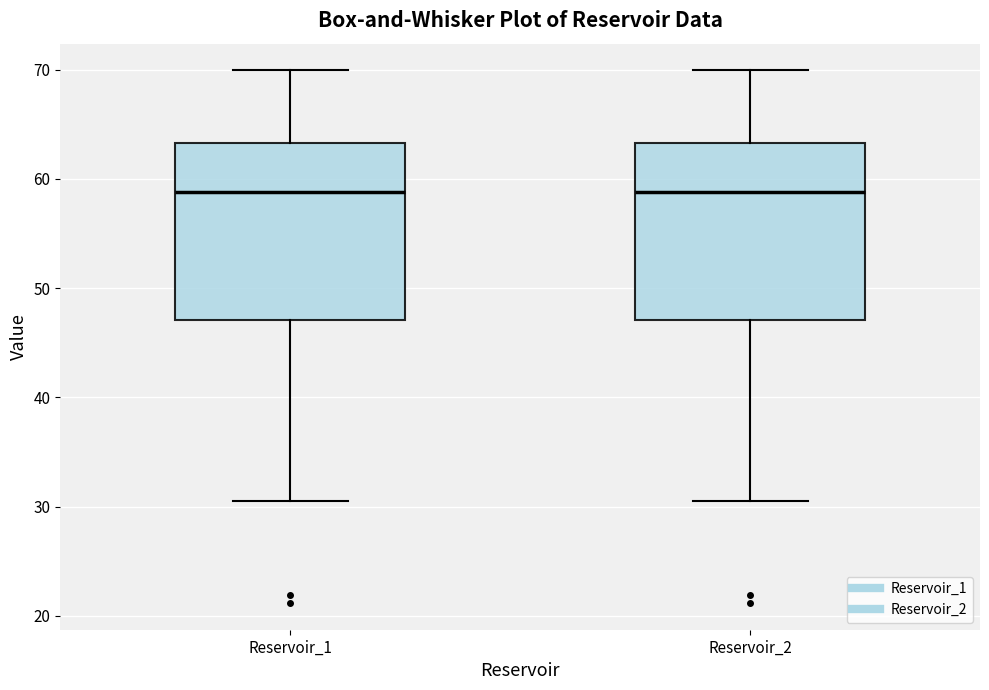

Reading left to right, read every box against the y-axis: the position of its median line, the range the box covers, and the ends of its whiskers. The values are not printed on the chart, so give them approximately, as read against the axis.

Reservoir_1: median 59, box 47 to 63, whiskers 30 to 70
Reservoir_2: median 59, box 47 to 63, whiskers 30 to 70